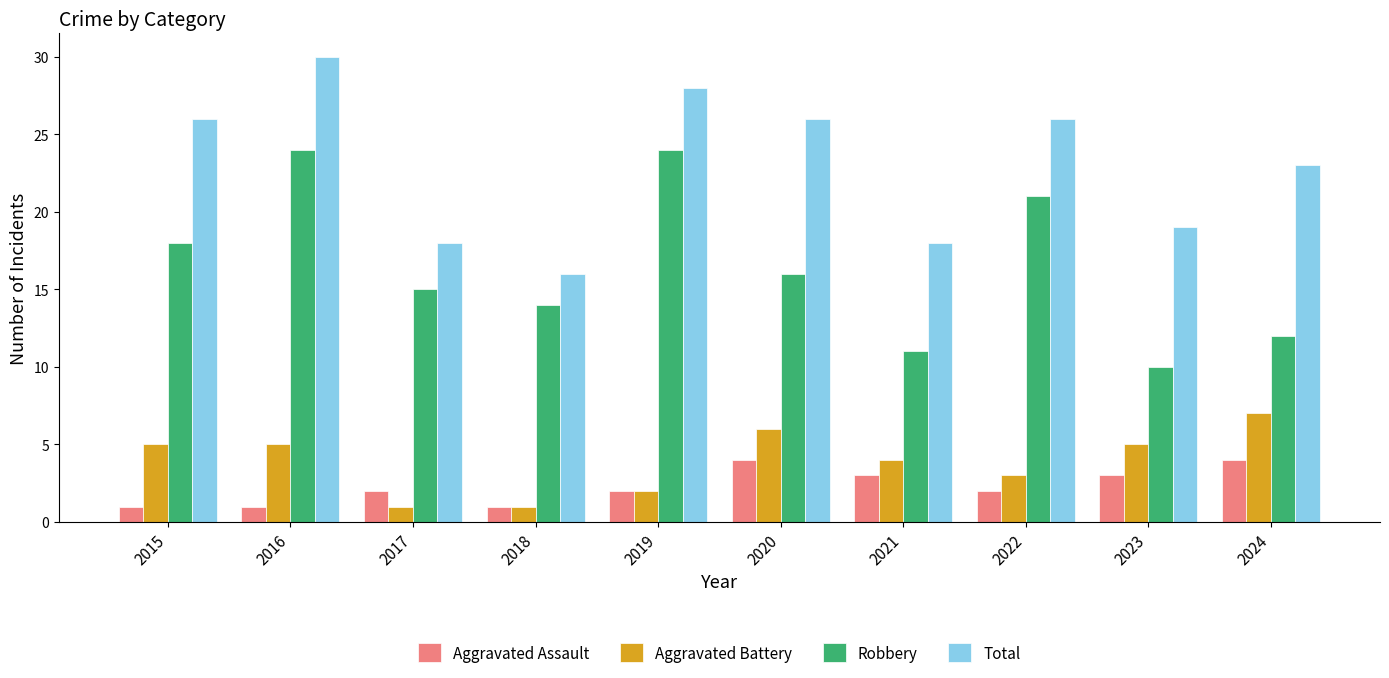

What is the difference between the highest and lowest values at 2016?

29